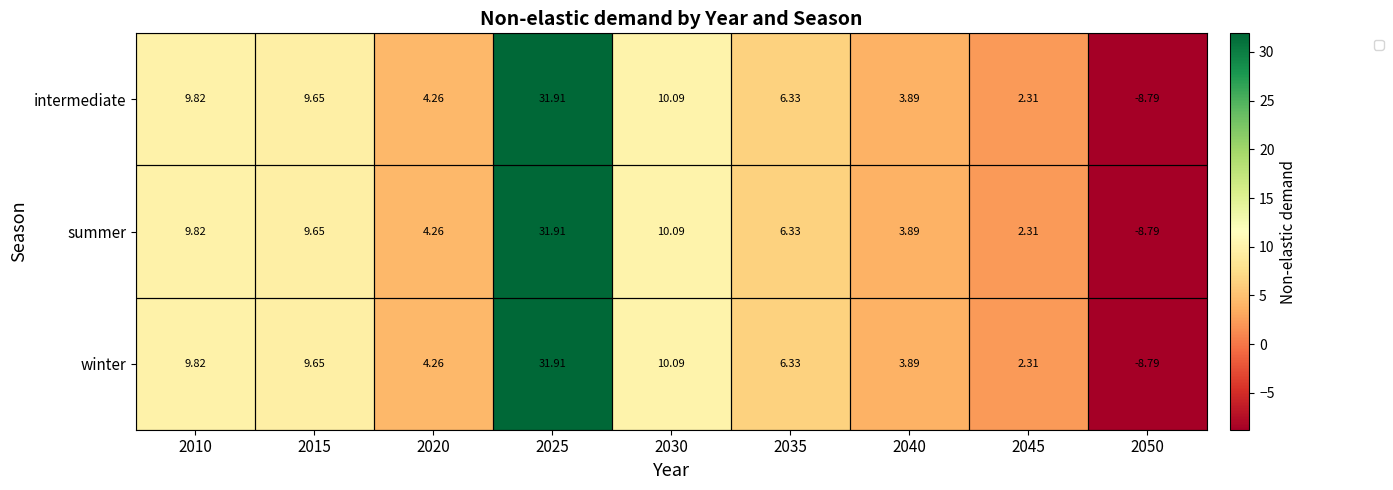

At which label does winter first exceed 6?

2010